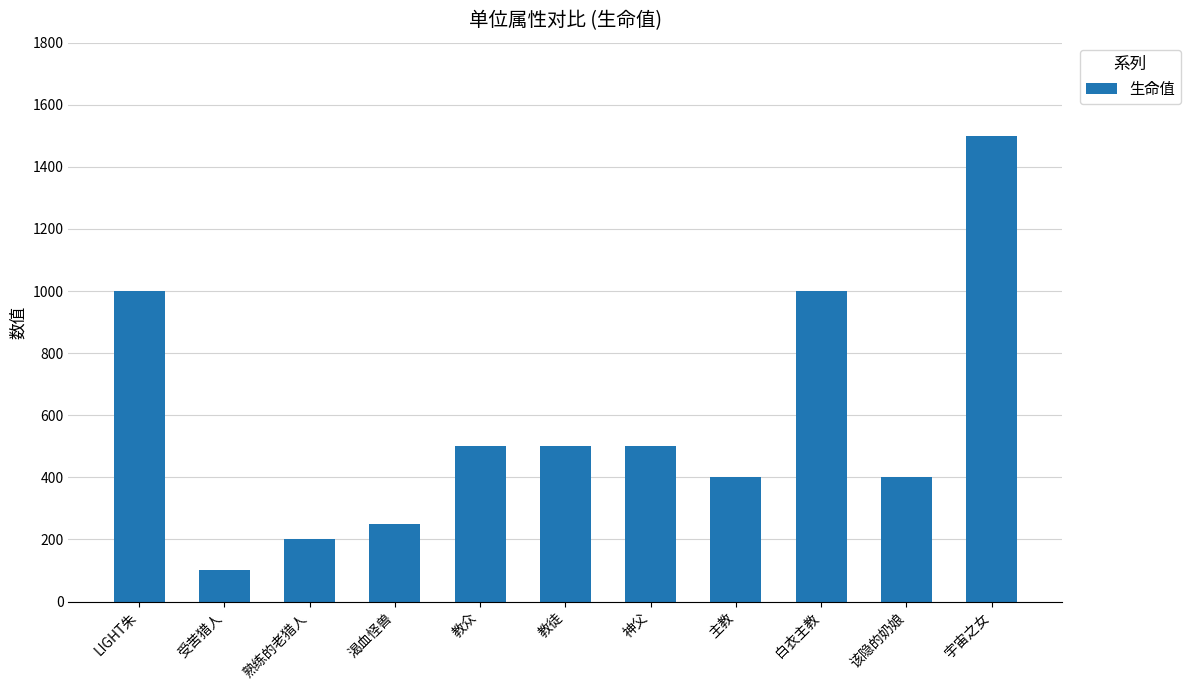

What is the difference between the values at 教众 and LIGHT朱?

500